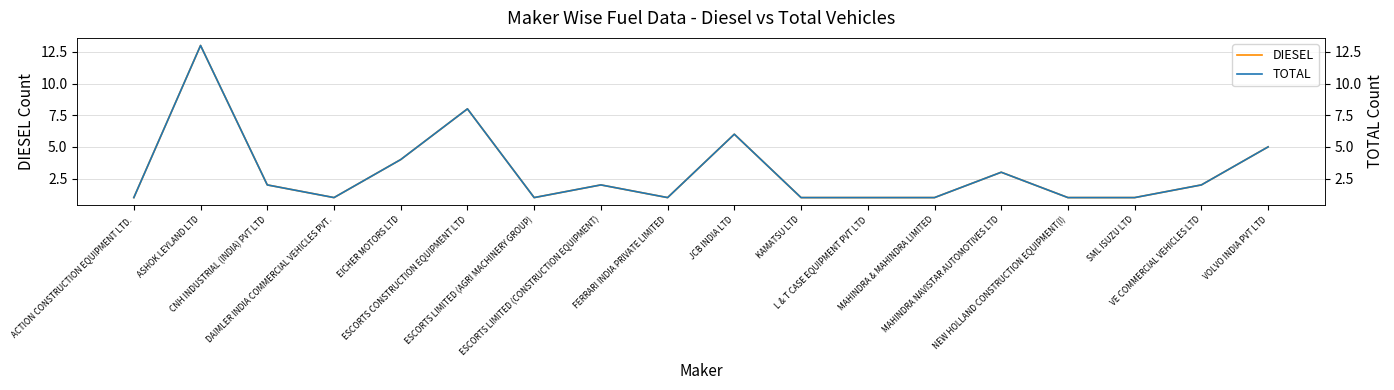

How many interior local valleys does the DIESEL series have?

3